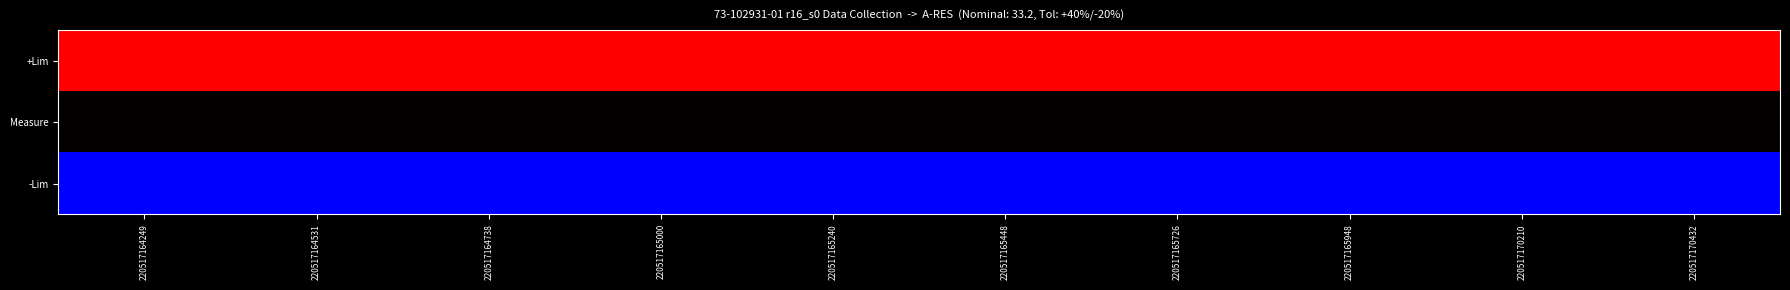

List the series in order of their peak value, lowest first.

-Lim, Measure, +Lim